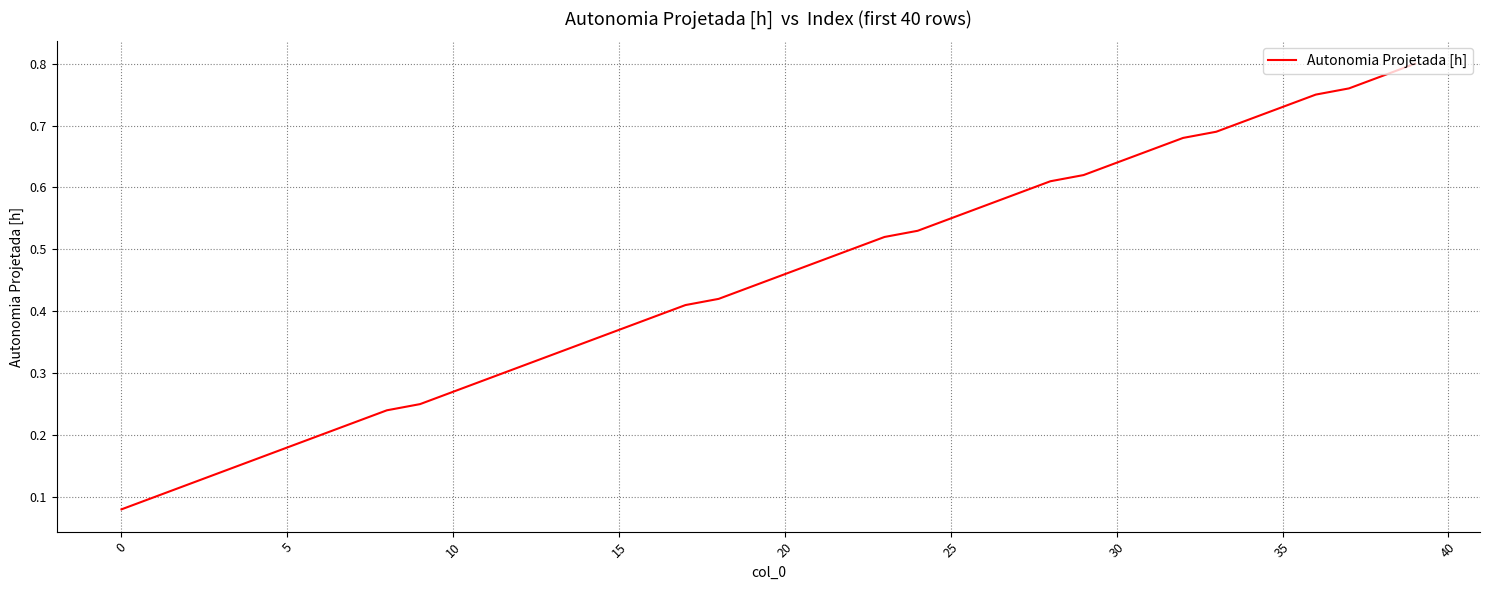

Reading right to left, what are all the values shown in this chart?

0.8	0.8	0.8	0.8	0.7	0.7	0.7	0.7	0.7	0.6	0.6	0.6	0.6	0.6	0.6	0.5	0.5	0.5	0.5	0.5	0.4	0.4	0.4	0.4	0.4	0.3	0.3	0.3	0.3	0.3	0.2	0.2	0.2	0.2	0.2	0.2	0.1	0.1	0.1	0.1